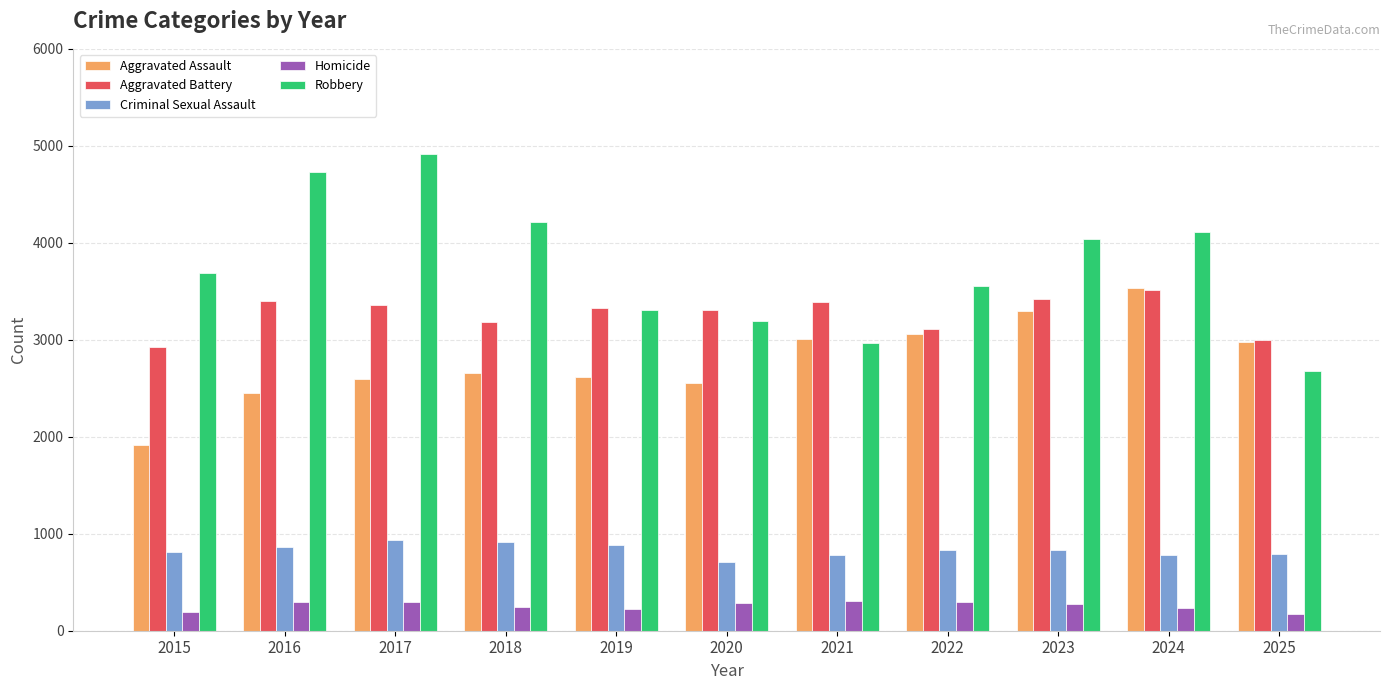

Which series has the largest total across all categories?

Robbery